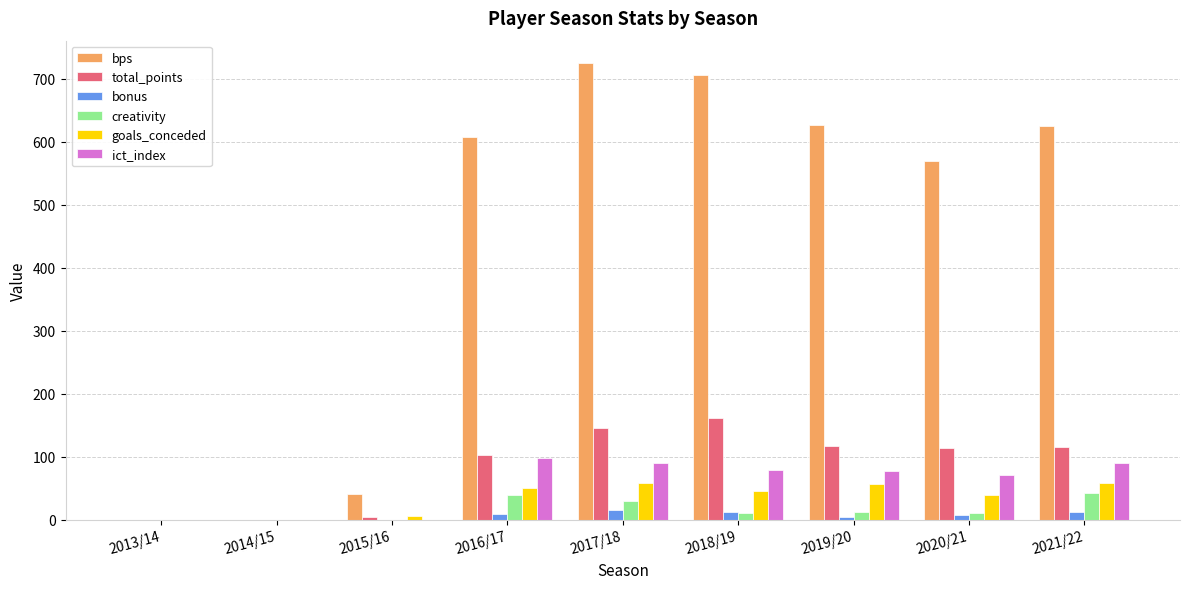

How many groups of bars are there?

9